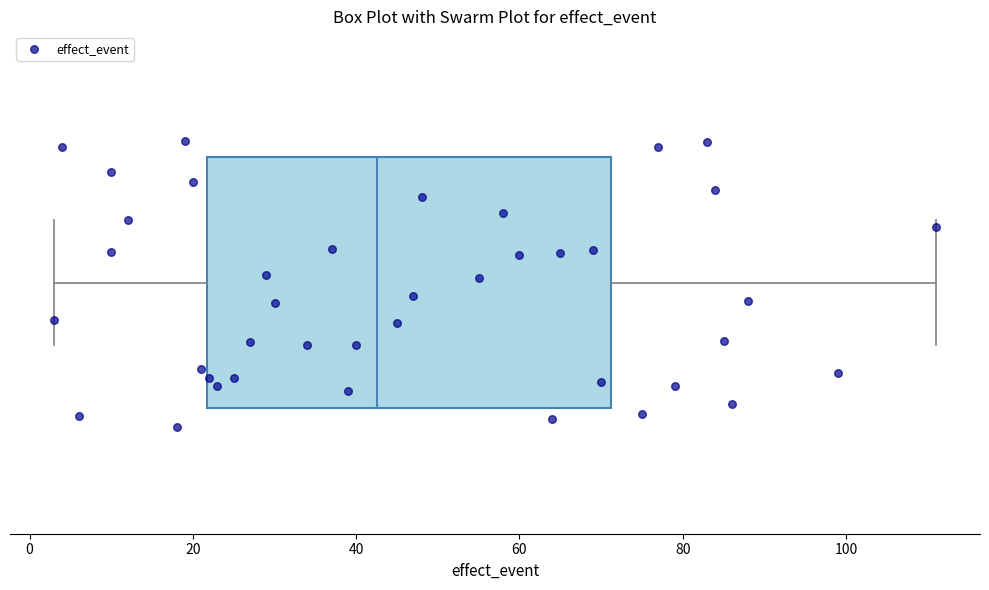

Where does the right whisker of the box end on the x-axis? The values are not printed on the chart, so give them approximately, as read against the axis.

112